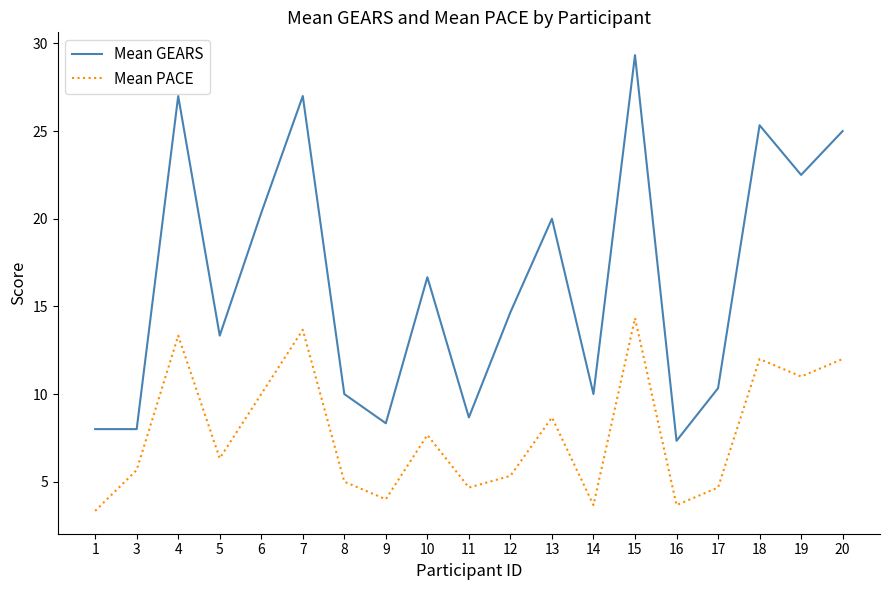

Which series has the largest total across all categories?

Mean GEARS